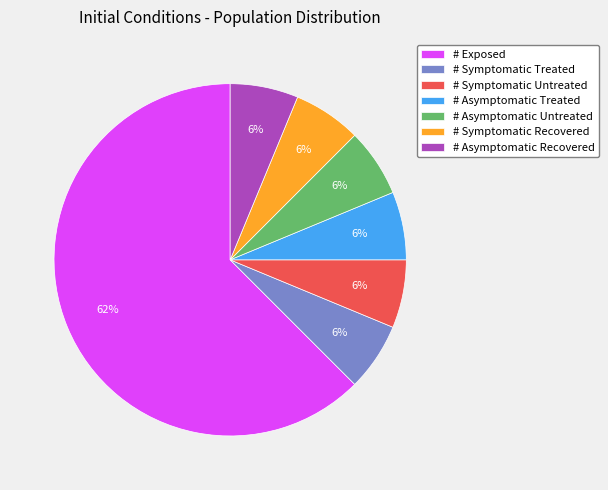

Is the sum of # Symptomatic Recovered and # Asymptomatic Treated greater than half?

No